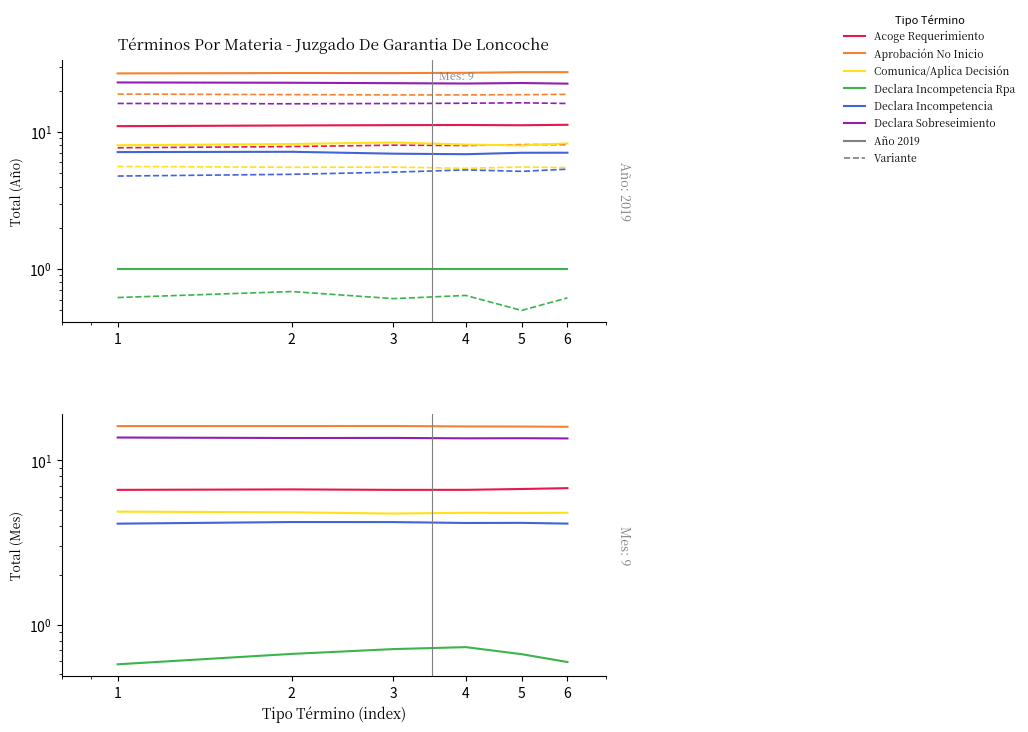

Which category has the highest value in the Declara Incompetencia series?

2